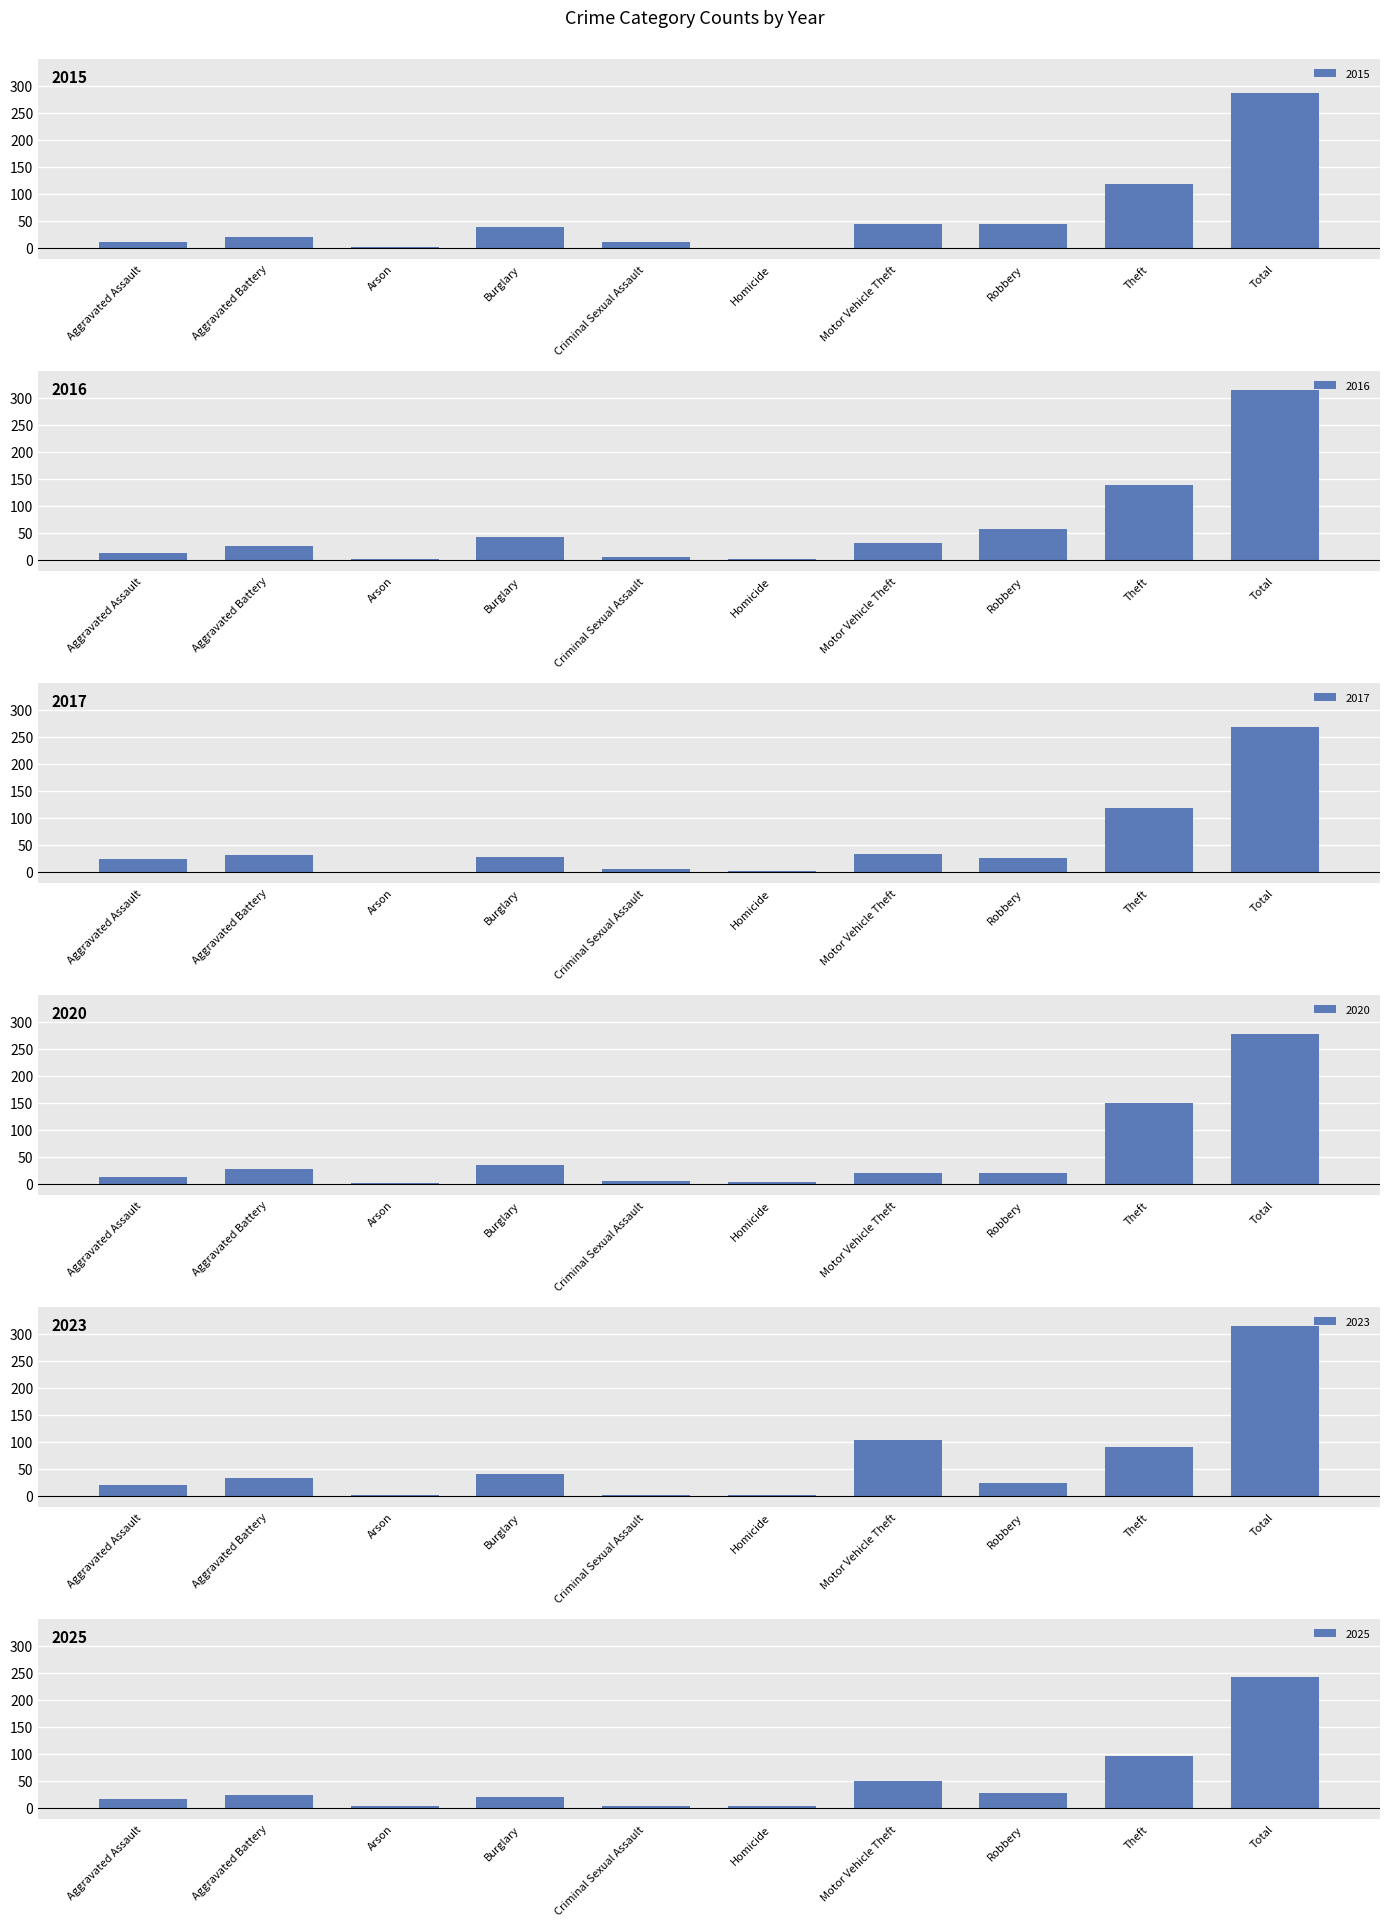

Is it true that 2017 equals 1 at Homicide?

True